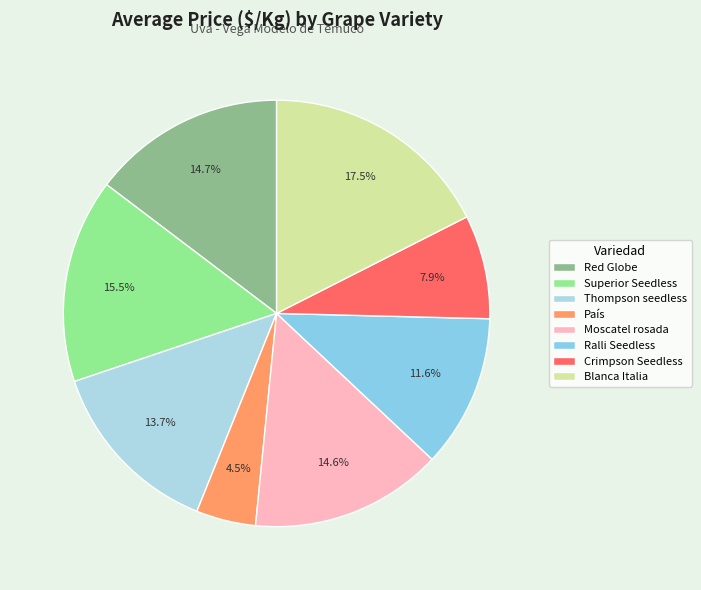

Which category has the biggest portion of the pie?

Blanca Italia